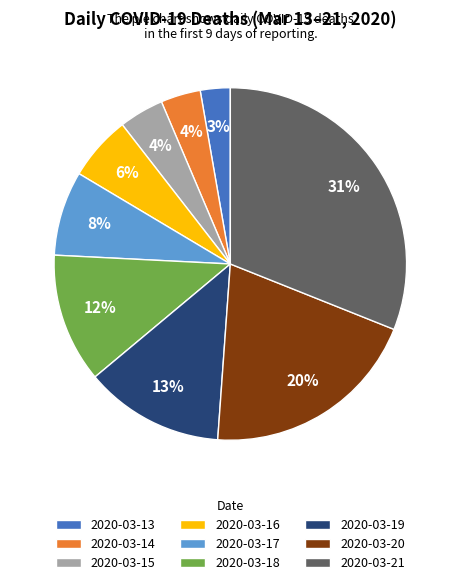

Does any single category account for the majority?

No